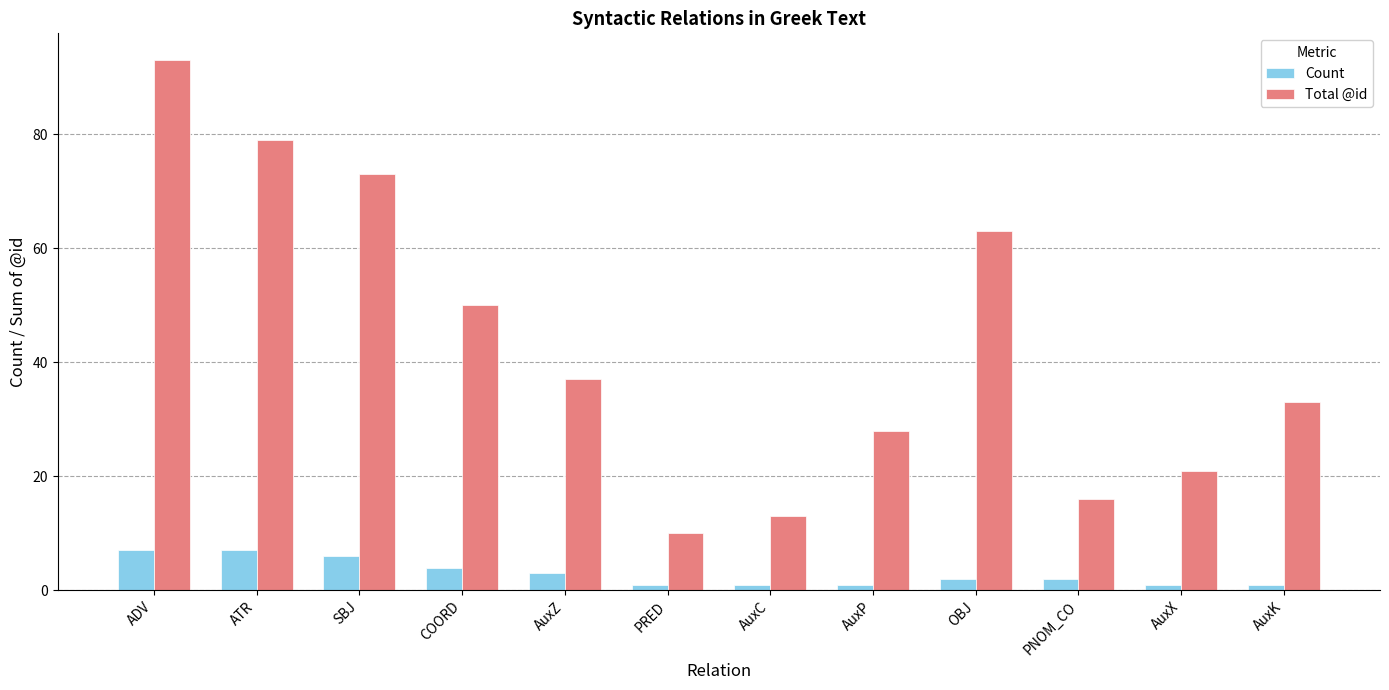

Count the number of data series in this chart.

2